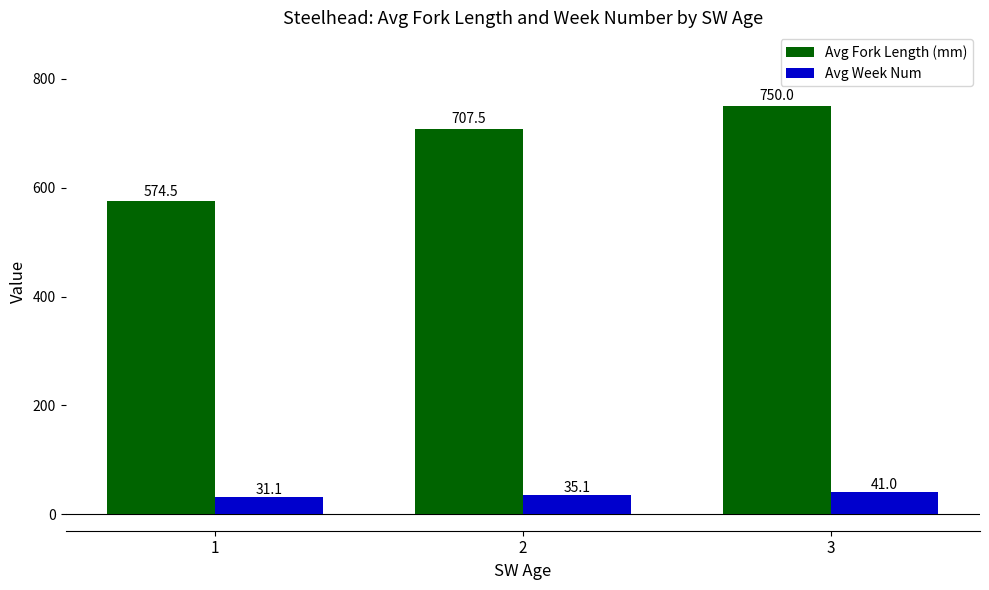

What is the smallest value displayed?

31.1